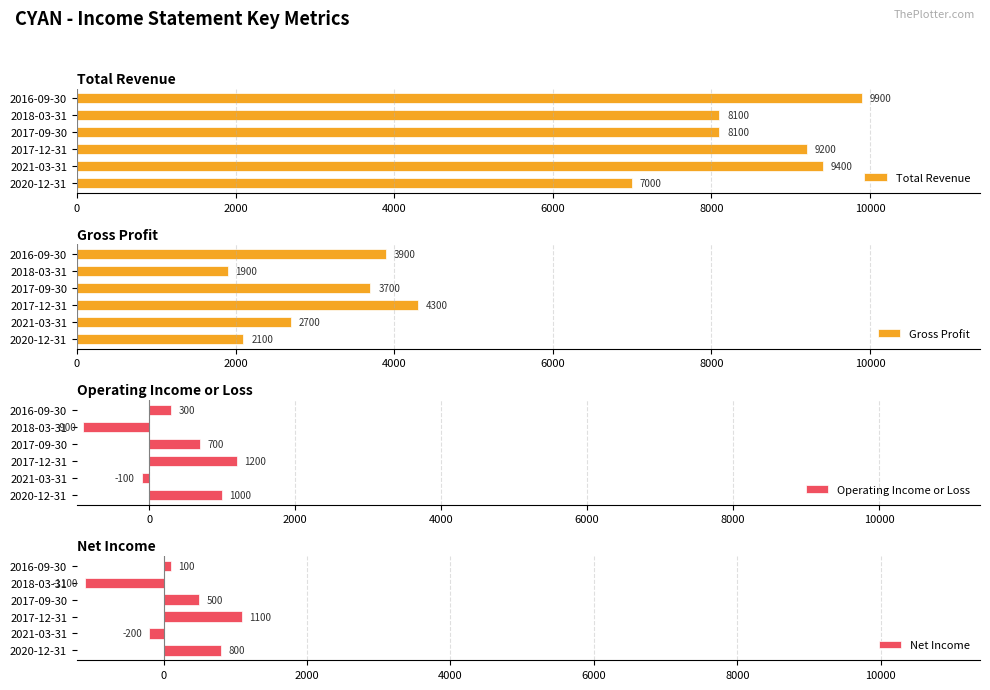

The value of Net Income at 2017-09-30 is 500. True or false?

True